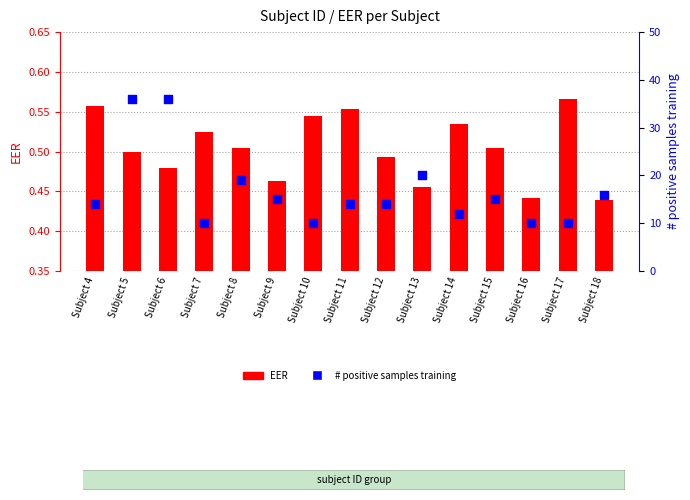

Which series has the largest total across all categories?

# positive samples training